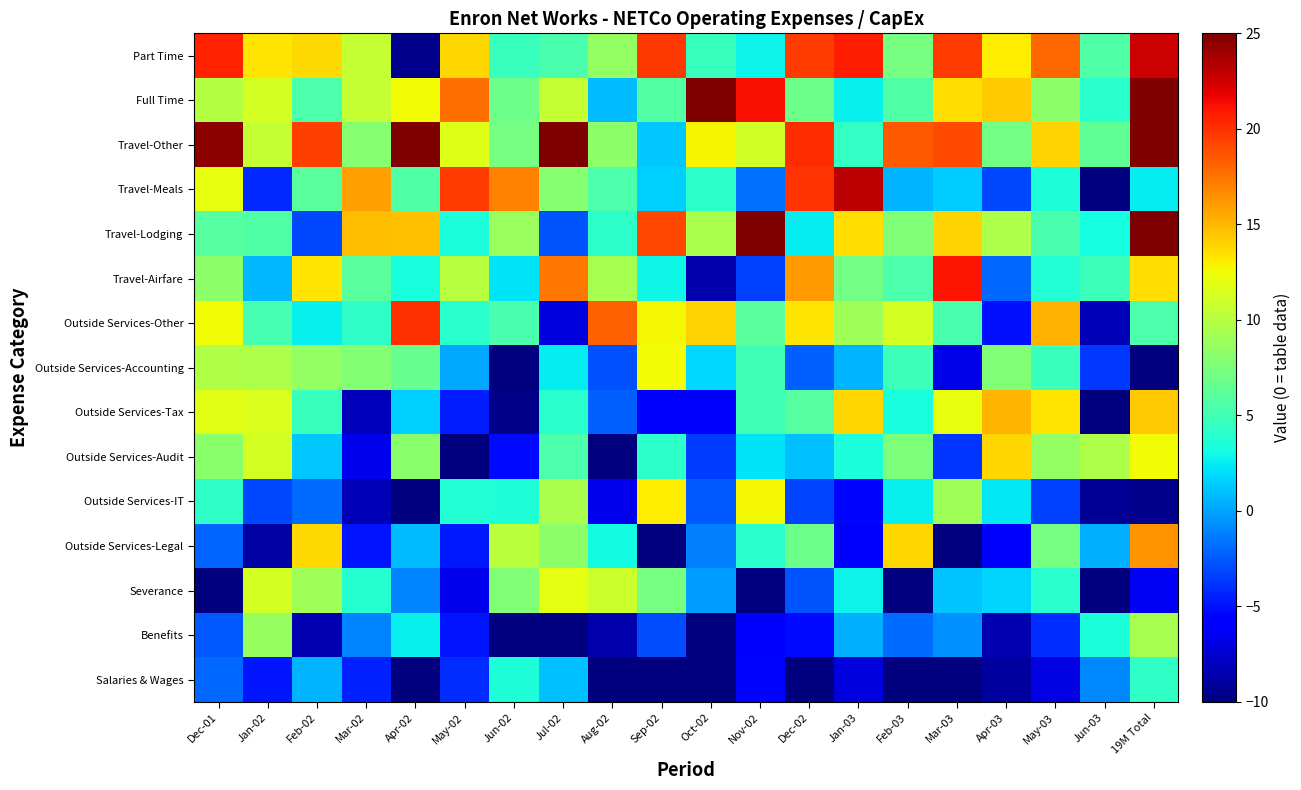

Reading left to right, list all the values displayed in this chart.

Salaries & Wages: Dec-01=-2.0	Jan-02=-4.8	Feb-02=0.6	Mar-02=-4.4	Apr-02=-10.3	May-02=-4.1	Jun-02=3.6	Jul-02=1.0	Aug-02=-12.0	Sep-02=-16.3	Oct-02=-10.9	Nov-02=-5.4	Dec-02=-24.1	Jan-03=-7.0	Feb-03=-15.0	Mar-03=-10.7	Apr-03=-9.0	May-03=-7.0	Jun-03=-0.9	19M Total=4.3
Benefits: Dec-01=-2.6	Jan-02=8.6	Feb-02=-8.4	Mar-02=-1.0	Apr-02=2.7	May-02=-4.8	Jun-02=-11.3	Jul-02=-12.5	Aug-02=-8.6	Sep-02=-3.0	Oct-02=-12.6	Nov-02=-6.0	Dec-02=-5.3	Jan-03=0.5	Feb-03=-1.9	Mar-03=-0.6	Apr-03=-8.4	May-03=-4.0	Jun-03=3.5	19M Total=9.4
Severance: Dec-01=-10.2	Jan-02=11.2	Feb-02=9.1	Mar-02=3.9	Apr-02=-1.0	May-02=-6.7	Jun-02=7.7	Jul-02=12.0	Aug-02=10.9	Sep-02=7.2	Oct-02=-0.2	Nov-02=-12.5	Dec-02=-2.7	Jan-03=2.8	Feb-03=-12.5	Mar-03=1.2	Apr-03=1.7	May-03=4.0	Jun-03=-10.8	19M Total=-6.4
Outside Services-Legal: Dec-01=-2.2	Jan-02=-8.8	Feb-02=13.7	Mar-02=-4.9	Apr-02=0.9	May-02=-4.8	Jun-02=10.2	Jul-02=8.3	Aug-02=3.0	Sep-02=-19.5	Oct-02=-1.2	Nov-02=4.0	Dec-02=6.8	Jan-03=-5.9	Feb-03=13.8	Mar-03=-11.1	Apr-03=-5.6	May-03=7.3	Jun-03=0.5	19M Total=16.3
Outside Services-IT: Dec-01=4.2	Jan-02=-3.1	Feb-02=-1.8	Mar-02=-8.3	Apr-02=-10.5	May-02=3.8	Jun-02=3.6	Jul-02=9.5	Aug-02=-6.7	Sep-02=13.1	Oct-02=-2.5	Nov-02=12.6	Dec-02=-3.2	Jan-03=-5.5	Feb-03=2.6	Mar-03=9.1	Apr-03=2.4	May-03=-3.4	Jun-03=-9.2	19M Total=-9.5
Outside Services-Audit: Dec-01=8.2	Jan-02=11.3	Feb-02=1.3	Mar-02=-6.7	Apr-02=8.1	May-02=-10.1	Jun-02=-5.3	Jul-02=5.5	Aug-02=-17.2	Sep-02=4.1	Oct-02=-3.4	Nov-02=2.3	Dec-02=1.0	Jan-03=3.5	Feb-03=7.6	Mar-03=-3.8	Apr-03=13.9	May-03=8.5	Jun-03=9.7	19M Total=12.5
Outside Services-Tax: Dec-01=11.9	Jan-02=11.6	Feb-02=4.7	Mar-02=-8.1	Apr-02=1.5	May-02=-4.6	Jun-02=-9.6	Jul-02=4.1	Aug-02=-2.3	Sep-02=-5.8	Oct-02=-5.7	Nov-02=5.0	Dec-02=5.9	Jan-03=13.9	Feb-03=3.4	Mar-03=12.0	Apr-03=15.1	May-03=13.3	Jun-03=-14.6	19M Total=14.4
Outside Services-Accounting: Dec-01=9.7	Jan-02=9.6	Feb-02=8.5	Mar-02=7.8	Apr-02=6.6	May-02=0.1	Jun-02=-12.0	Jul-02=2.6	Aug-02=-2.8	Sep-02=12.5	Oct-02=1.8	Nov-02=5.0	Dec-02=-2.3	Jan-03=0.6	Feb-03=4.8	Mar-03=-6.7	Apr-03=7.8	May-03=4.7	Jun-03=-3.7	19M Total=-13.2
Outside Services-Other: Dec-01=12.5	Jan-02=5.3	Feb-02=2.7	Mar-02=4.3	Apr-02=20.0	May-02=4.0	Jun-02=5.3	Jul-02=-7.0	Aug-02=18.3	Sep-02=12.6	Oct-02=14.0	Nov-02=6.1	Dec-02=13.3	Jan-03=9.1	Feb-03=11.3	Mar-03=5.4	Apr-03=-5.0	May-03=15.2	Jun-03=-8.3	19M Total=5.5
Travel-Airfare: Dec-01=8.2	Jan-02=0.8	Feb-02=13.3	Mar-02=6.0	Apr-02=3.4	May-02=10.0	Jun-02=2.3	Jul-02=17.4	Aug-02=9.3	Sep-02=2.9	Oct-02=-8.6	Nov-02=-3.3	Dec-02=16.1	Jan-03=7.2	Feb-03=5.5	Mar-03=21.1	Apr-03=-2.0	May-03=3.7	Jun-03=4.9	19M Total=13.5
Travel-Lodging: Dec-01=6.0	Jan-02=5.6	Feb-02=-3.1	Mar-02=14.9	Apr-02=14.7	May-02=3.5	Jun-02=8.8	Jul-02=-2.6	Aug-02=4.2	Sep-02=19.2	Oct-02=9.4	Nov-02=27.1	Dec-02=2.5	Jan-03=13.6	Feb-03=7.7	Mar-03=14.0	Apr-03=9.6	May-03=5.4	Jun-03=3.1	19M Total=34.8
Travel-Meals: Dec-01=12.1	Jan-02=-4.2	Feb-02=6.0	Mar-02=15.9	Apr-02=5.7	May-02=19.6	Jun-02=16.9	Jul-02=7.9	Aug-02=5.6	Sep-02=1.5	Oct-02=4.2	Nov-02=-1.8	Dec-02=19.8	Jan-03=23.2	Feb-03=0.6	Mar-03=1.4	Apr-03=-3.1	May-03=3.6	Jun-03=-13.4	19M Total=2.6
Travel-Other: Dec-01=24.5	Jan-02=10.6	Feb-02=19.5	Mar-02=8.0	Apr-02=25.2	May-02=11.7	Jun-02=7.3	Jul-02=31.0	Aug-02=8.2	Sep-02=1.2	Oct-02=12.8	Nov-02=11.1	Dec-02=20.2	Jan-03=4.5	Feb-03=18.5	Mar-03=19.1	Apr-03=7.2	May-03=14.0	Jun-03=6.3	19M Total=31.9
Full Time: Dec-01=9.9	Jan-02=11.2	Feb-02=5.5	Mar-02=10.6	Apr-02=12.5	May-02=17.7	Jun-02=6.9	Jul-02=10.5	Aug-02=0.9	Sep-02=5.8	Oct-02=34.7	Nov-02=21.2	Dec-02=6.8	Jan-03=2.6	Feb-03=5.7	Mar-03=13.5	Apr-03=14.2	May-03=8.2	Jun-03=4.1	19M Total=26.0
Part Time: Dec-01=20.6	Jan-02=13.3	Feb-02=13.7	Mar-02=10.5	Apr-02=-9.5	May-02=13.9	Jun-02=4.6	Jul-02=5.4	Aug-02=8.5	Sep-02=19.7	Oct-02=4.7	Nov-02=2.8	Dec-02=19.6	Jan-03=20.7	Feb-03=7.3	Mar-03=19.6	Apr-03=13.0	May-03=18.0	Jun-03=5.7	19M Total=22.7